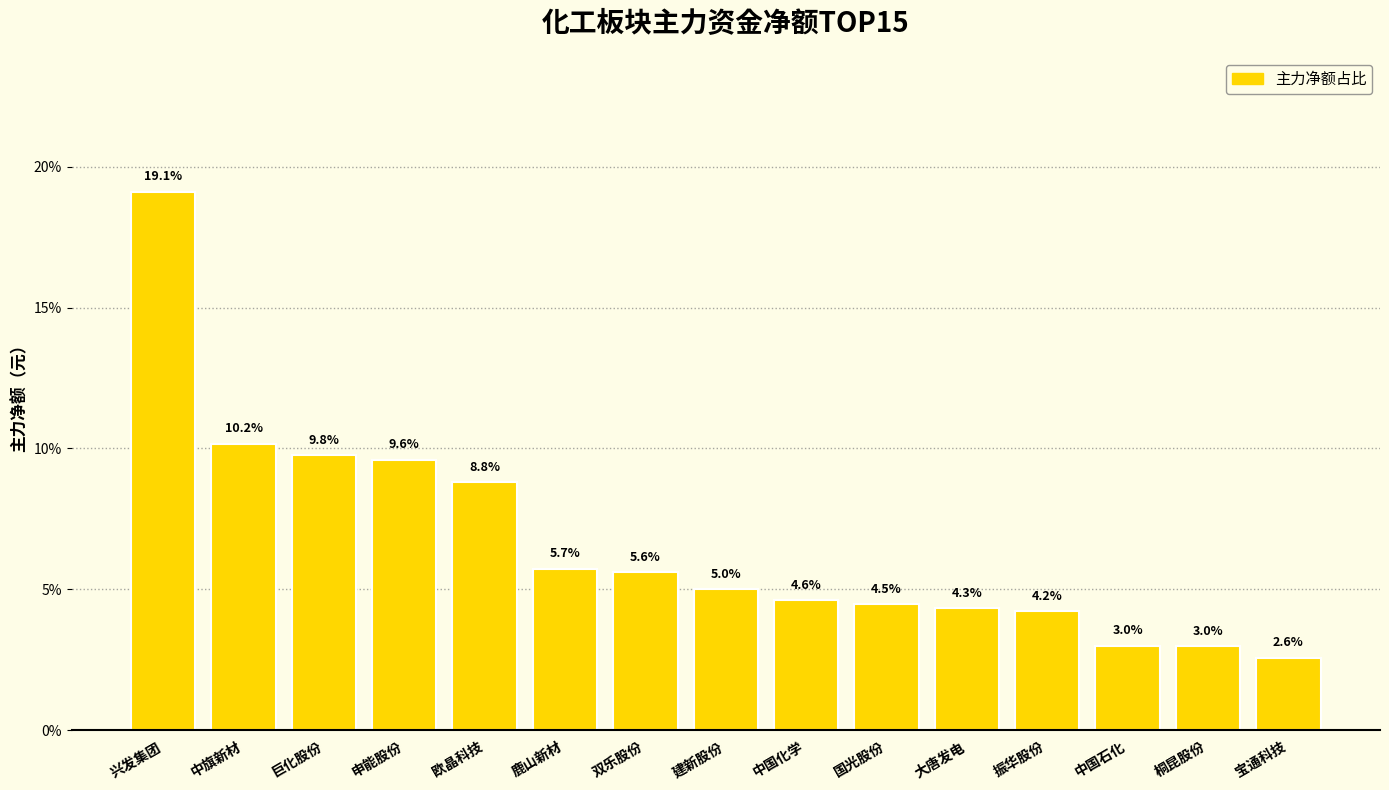

Count the number of data series in this chart.

1